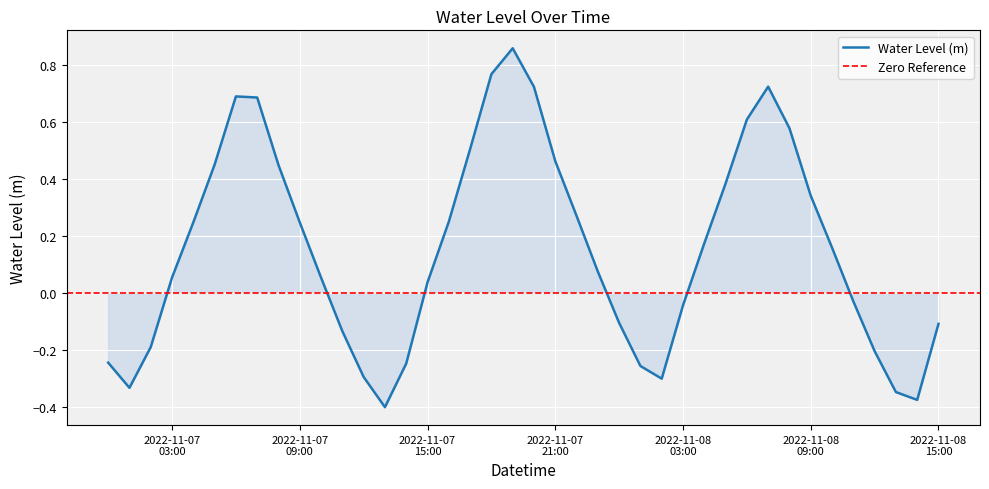

The chart shows a value of -0.3 at 2022-11-07 00:00:00. True or false?

False